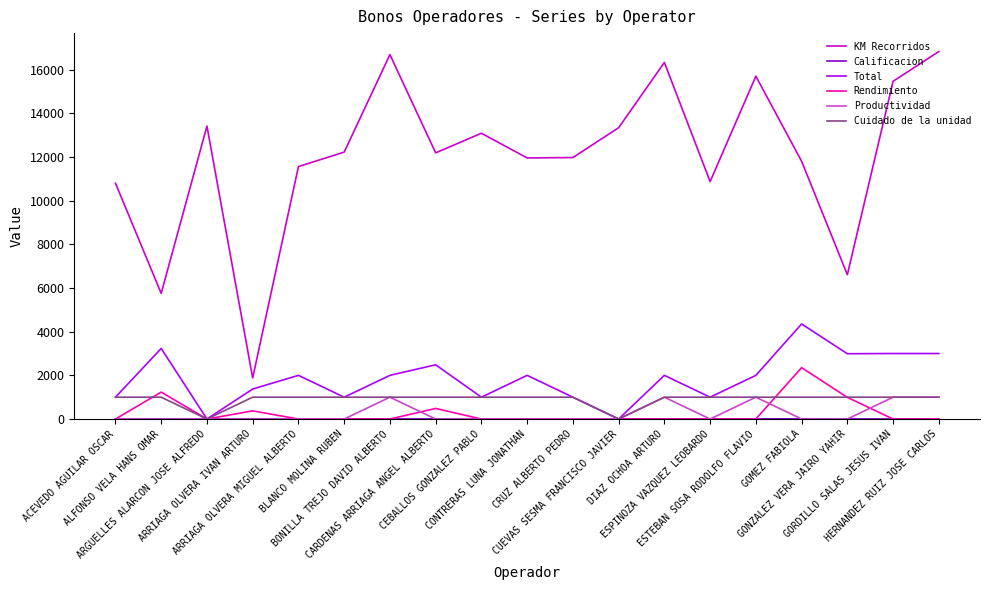

True or false: Cuidado de la unidad and KM Recorridos intersect in this chart.

False